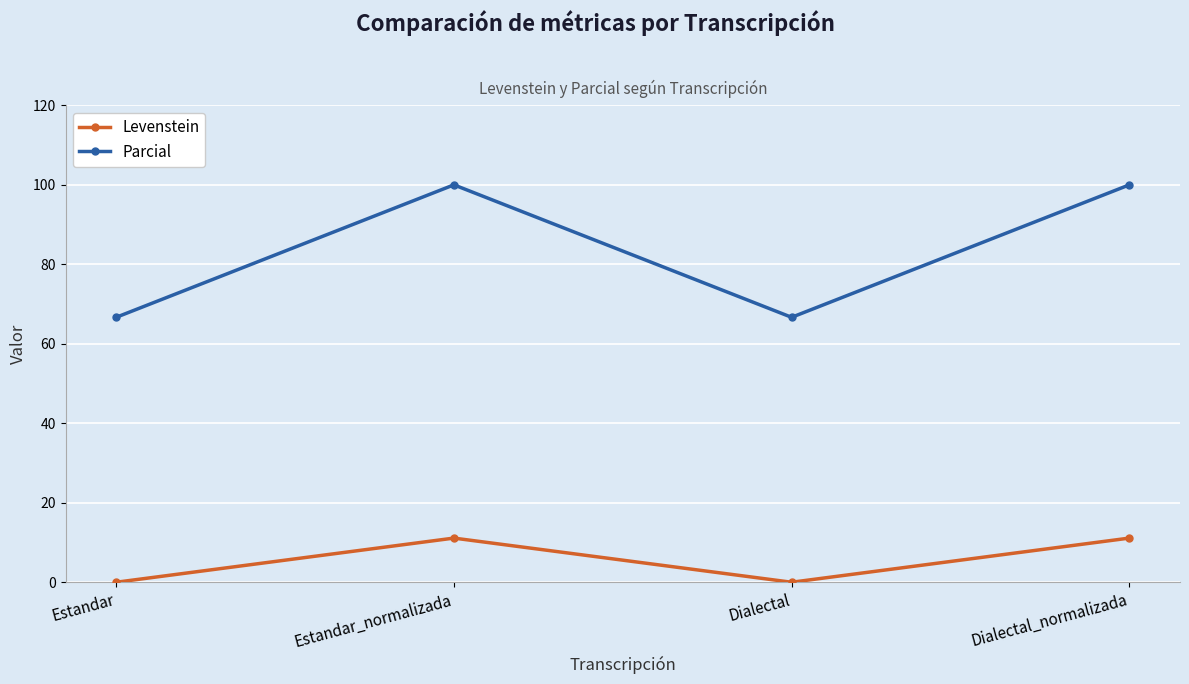

True or false: Parcial and Levenstein intersect in this chart.

False